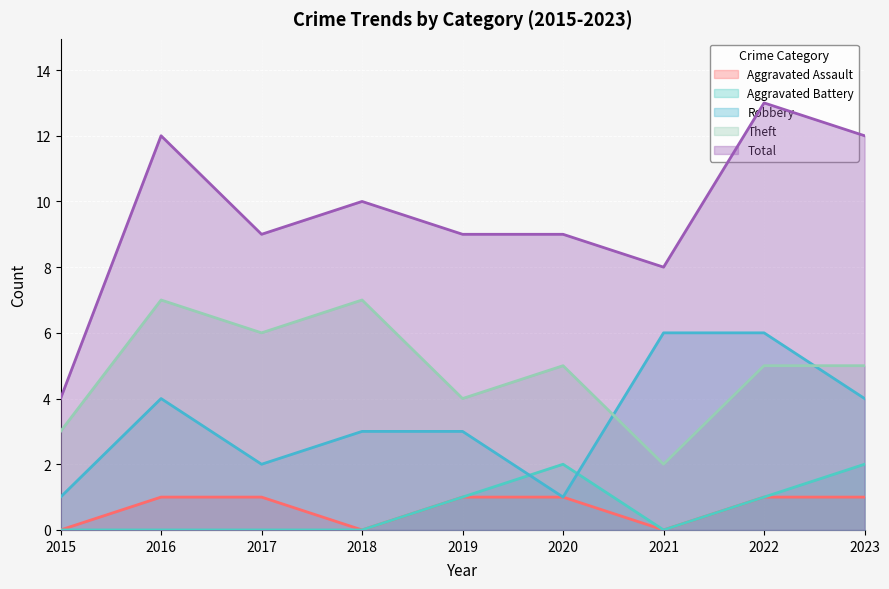

Reading left to right, list all the values displayed in this chart.

Aggravated Assault: 0	1	1	0	1	1	0	1	1
Aggravated Battery: 0	0	0	0	1	2	0	1	2
Robbery: 1	4	2	3	3	1	6	6	4
Theft: 3	7	6	7	4	5	2	5	5
Total: 4	12	9	10	9	9	8	13	12